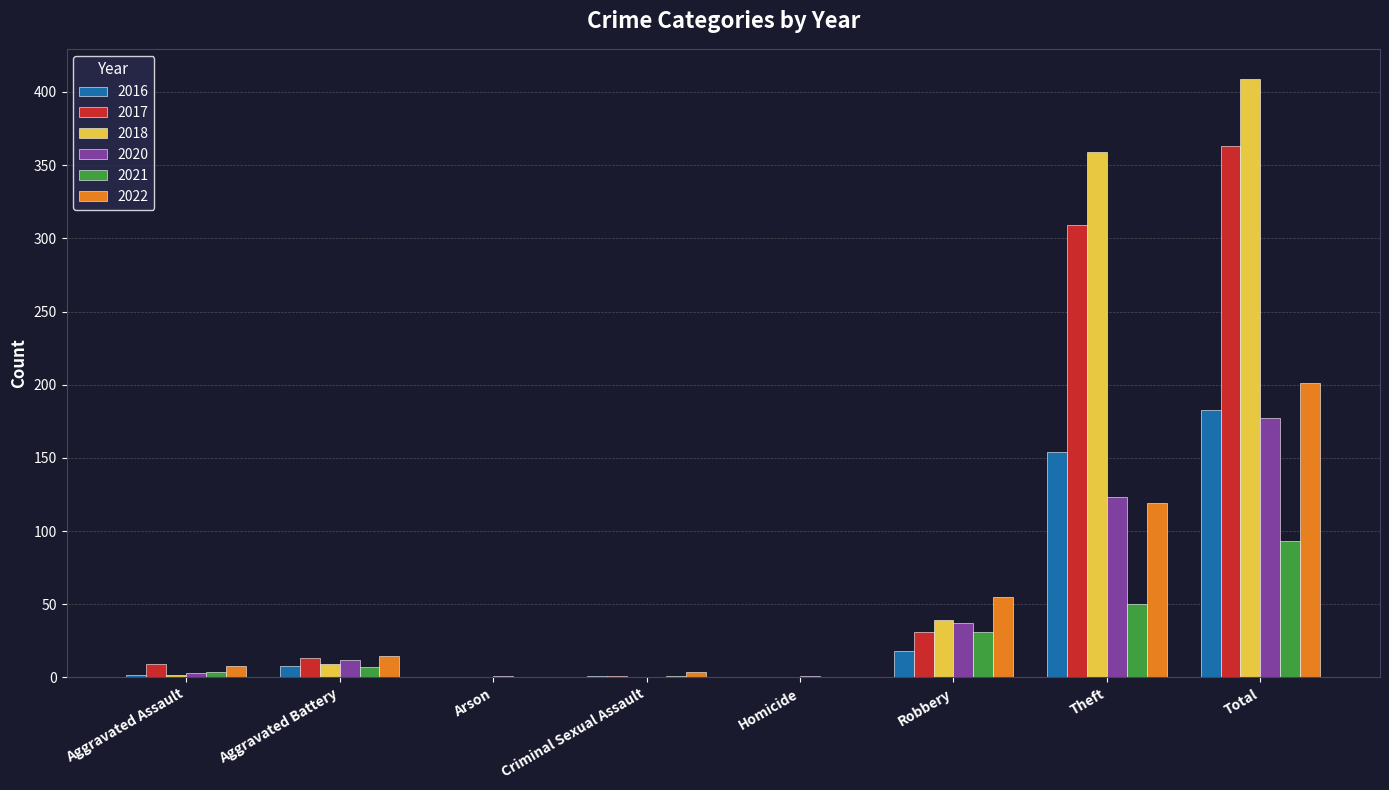

What is the maximum value for 2016?

183